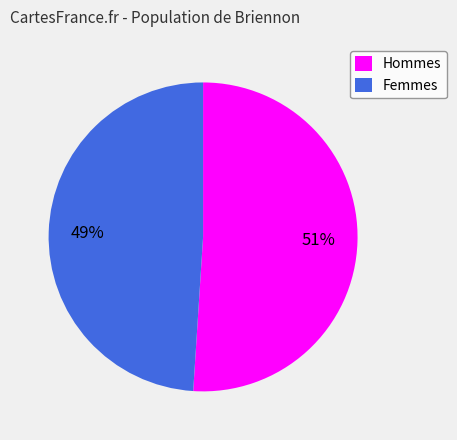

Which category accounts for the majority?

Hommes